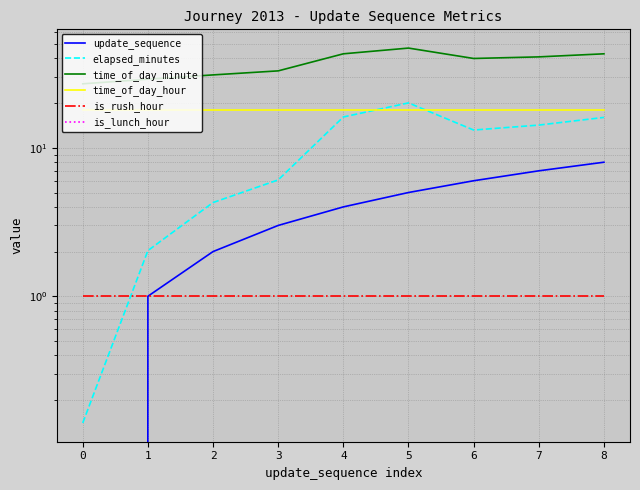

Reading right to left, transcribe all the data shown in this chart.

update_sequence: 8=8.0	7=7.0	6=6.0	5=5.0	4=4.0	3=3.0	2=2.0	1=1.0	0=0.0
elapsed_minutes: 8=16.0	7=14.2	6=13.2	5=20.1	4=16.1	3=6.1	2=4.3	1=2.0	0=0.1
time_of_day_minute: 8=43.0	7=41.0	6=40.0	5=47.0	4=43.0	3=33.0	2=31.0	1=29.0	0=27.0
time_of_day_hour: 8=18.0	7=18.0	6=18.0	5=18.0	4=18.0	3=18.0	2=18.0	1=18.0	0=18.0
is_rush_hour: 8=1.0	7=1.0	6=1.0	5=1.0	4=1.0	3=1.0	2=1.0	1=1.0	0=1.0
is_lunch_hour: 8=0.0	7=0.0	6=0.0	5=0.0	4=0.0	3=0.0	2=0.0	1=0.0	0=0.0